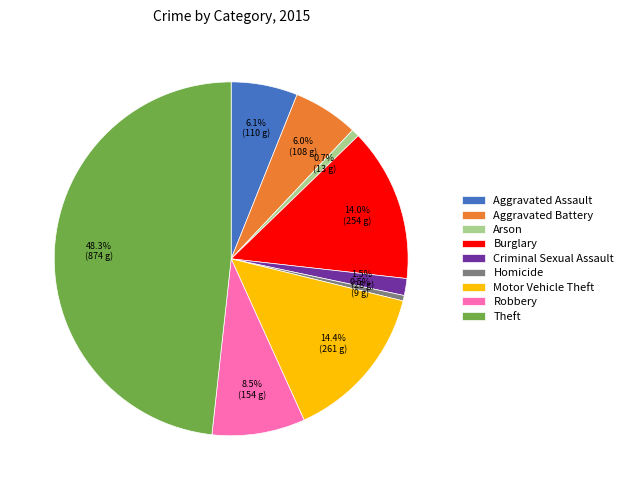

Count the number of slices in the pie.

9